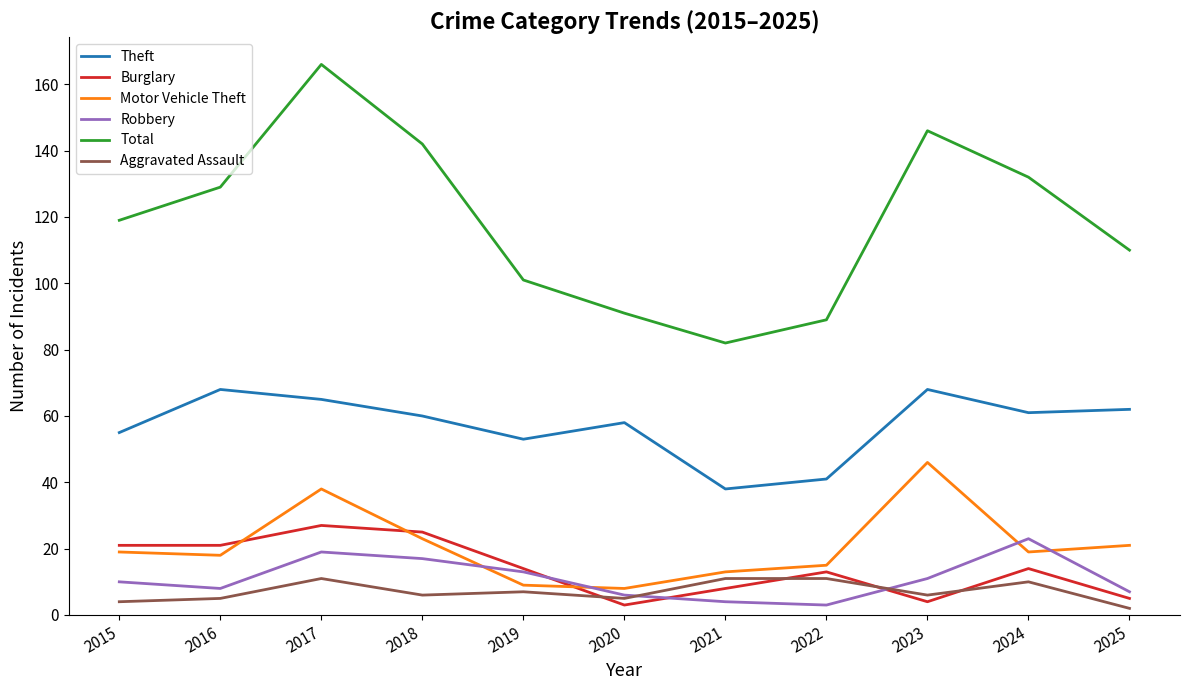

True or false: Robbery and Total intersect in this chart.

False